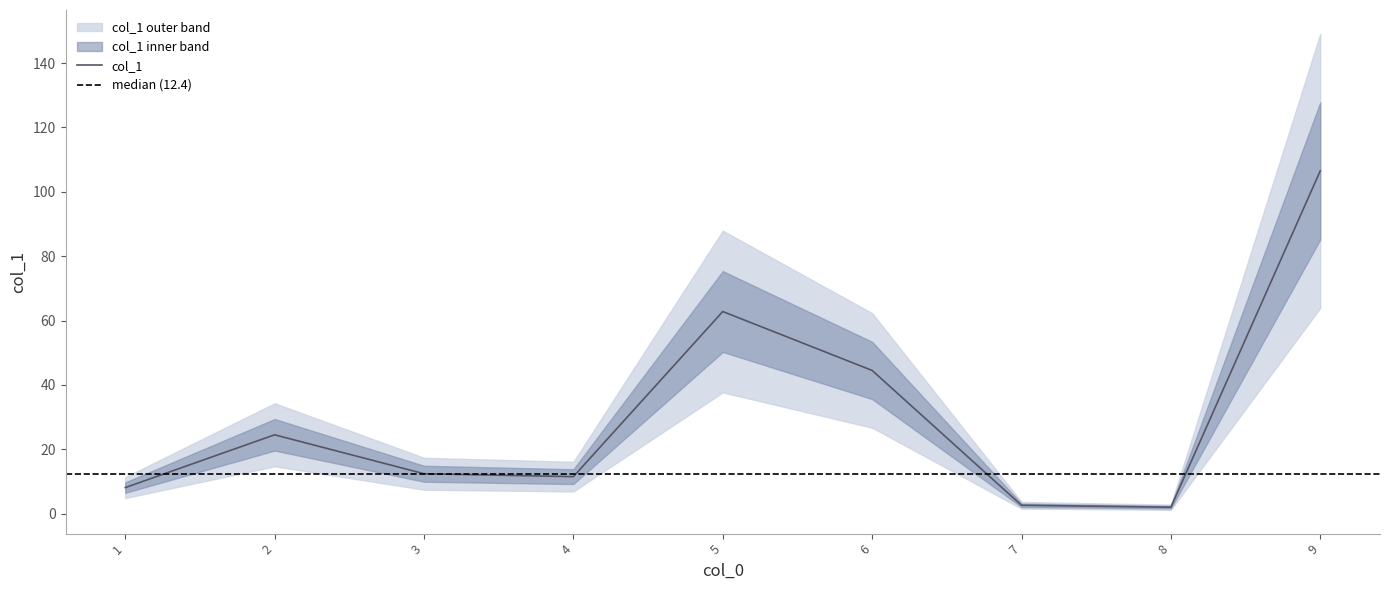

How many lines are shown in the chart?

1